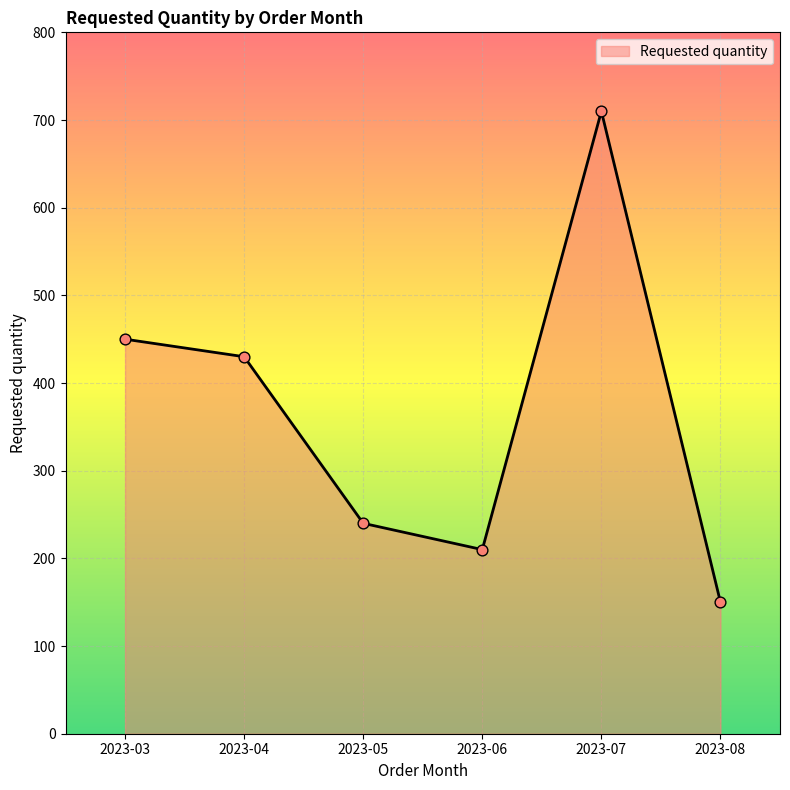

What is the change in value from 2023-04 to 2023-06?

-220